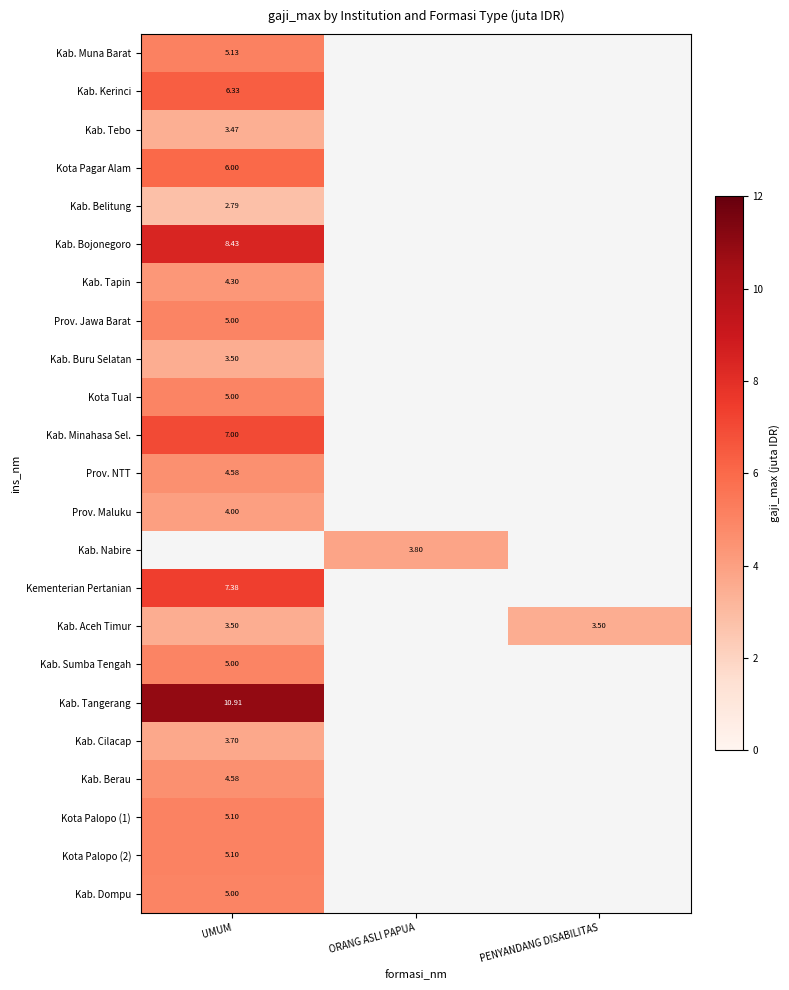

Which category has the highest value across all series?

UMUM